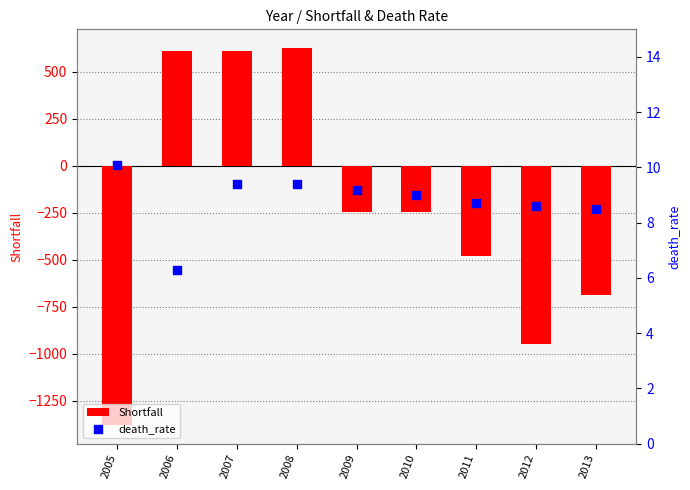

Which series reaches the maximum Y coordinate?

Shortfall